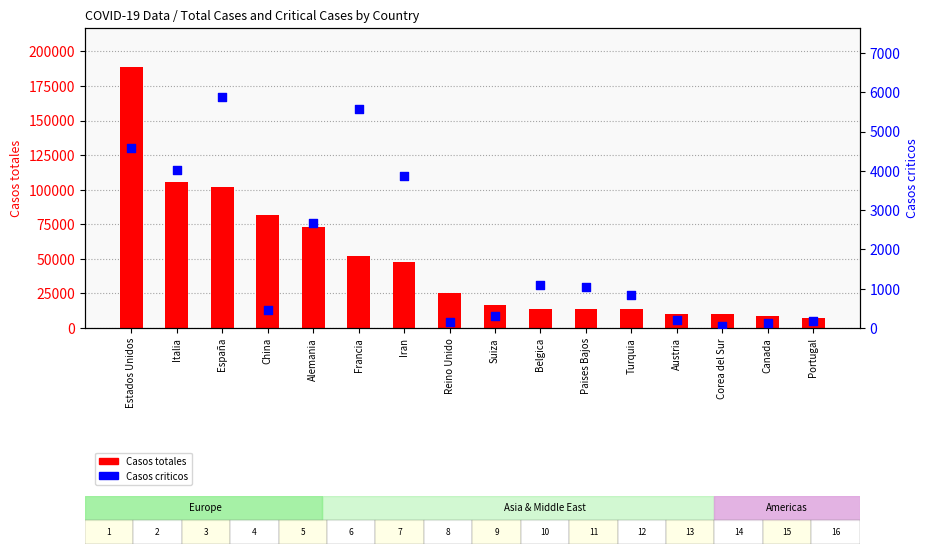

Which series has the largest total across all categories?

Casos totales